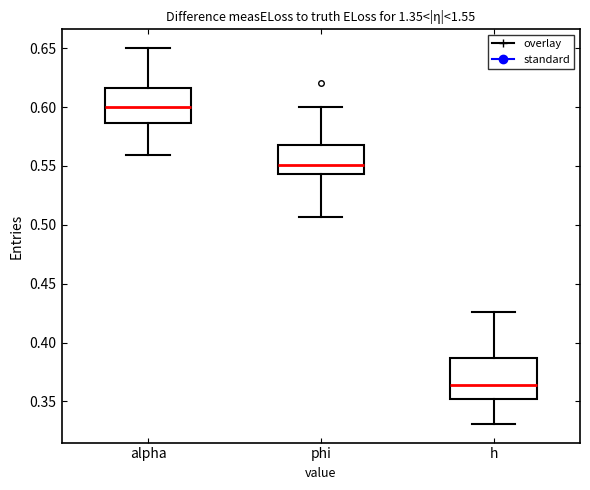

Reading left to right, transcribe this box plot: for each box, give where its median line is, the range the box spans, and where its two whiskers end, as read against the y-axis. The values are not printed on the chart, so give them approximately, as read against the axis.

alpha: median 0.600, box 0.585 to 0.615, whiskers 0.560 to 0.650
phi: median 0.550, box 0.545 to 0.570, whiskers 0.505 to 0.600
h: median 0.365, box 0.350 to 0.385, whiskers 0.330 to 0.425